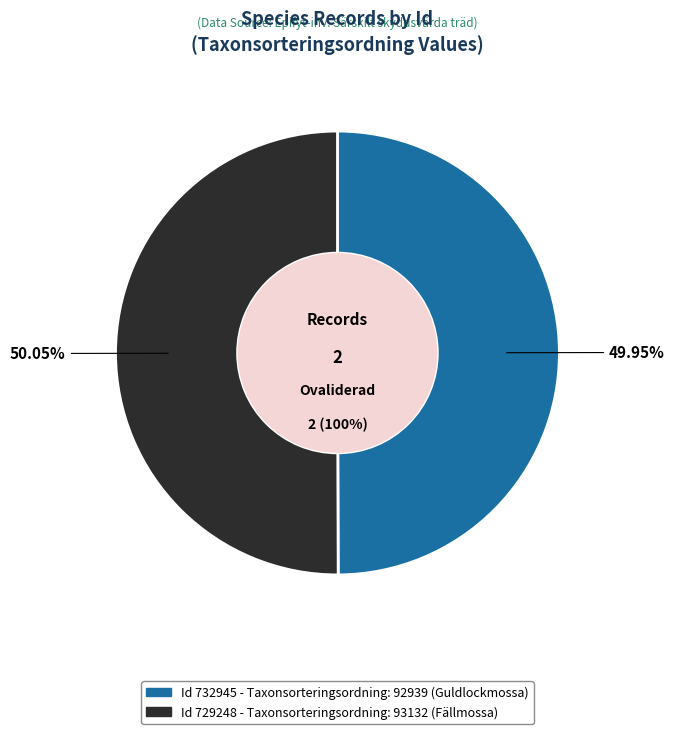

Is it true that 732945 is 56% of the pie?

False